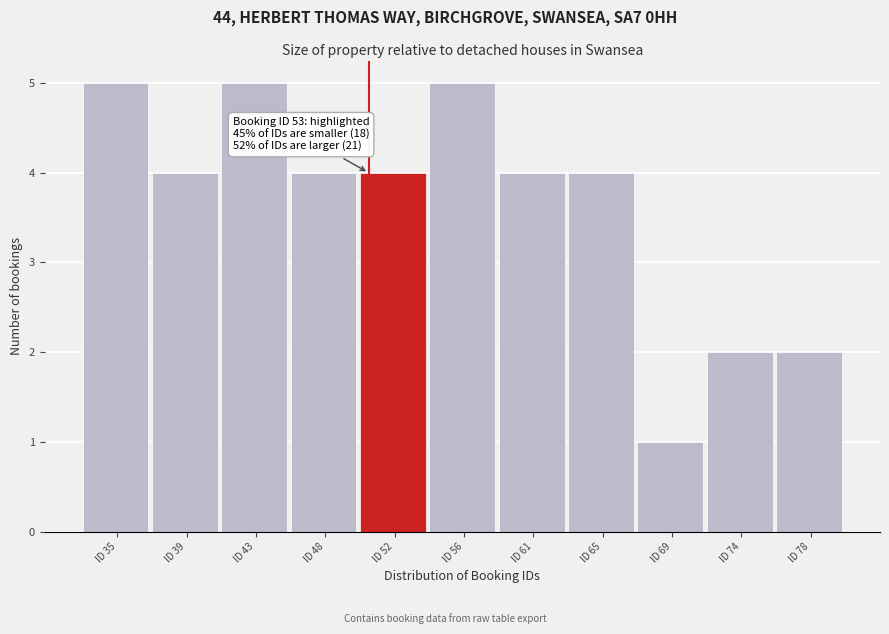

Reading left to right, what are all the values shown in this chart?

5	4	5	4	4	5	4	4	1	2	2